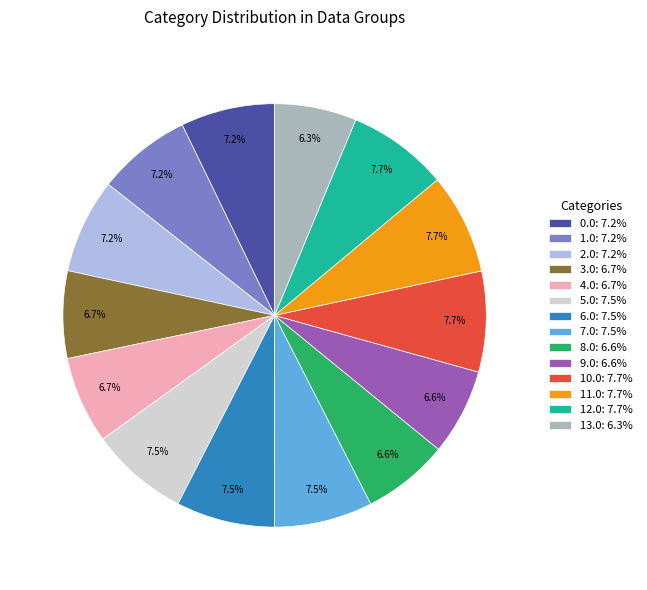

To the nearest percent, what percentage of the pie is 12.0?

8%